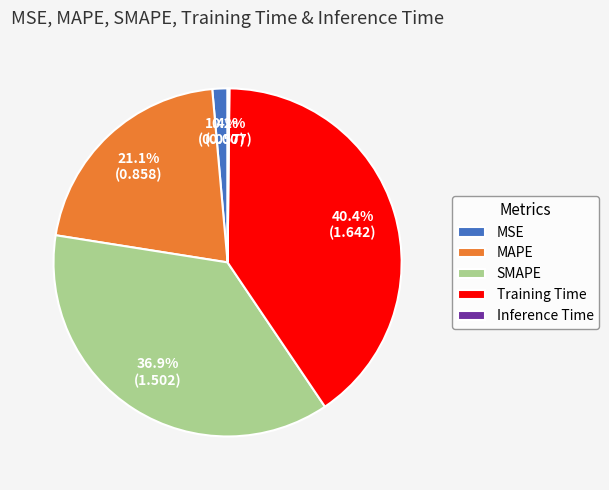

Between MSE and SMAPE, which is larger?

SMAPE